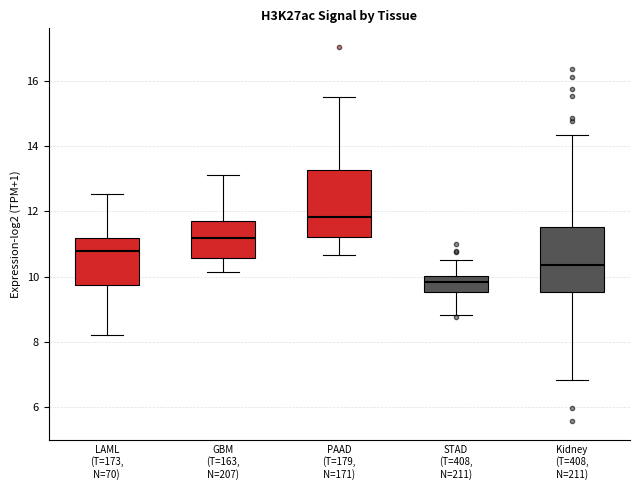

Where does the upper whisker of the box for GBM (T=163, N=207) end on the y-axis? The values are not printed on the chart, so give them approximately, as read against the axis.

13.2